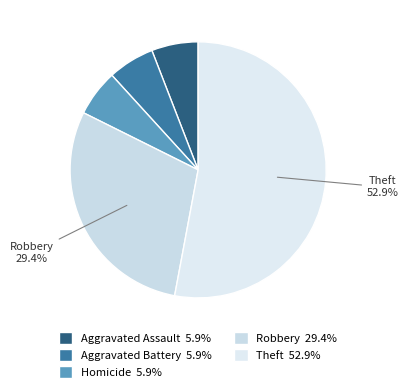

Is there a majority slice in this chart?

Yes